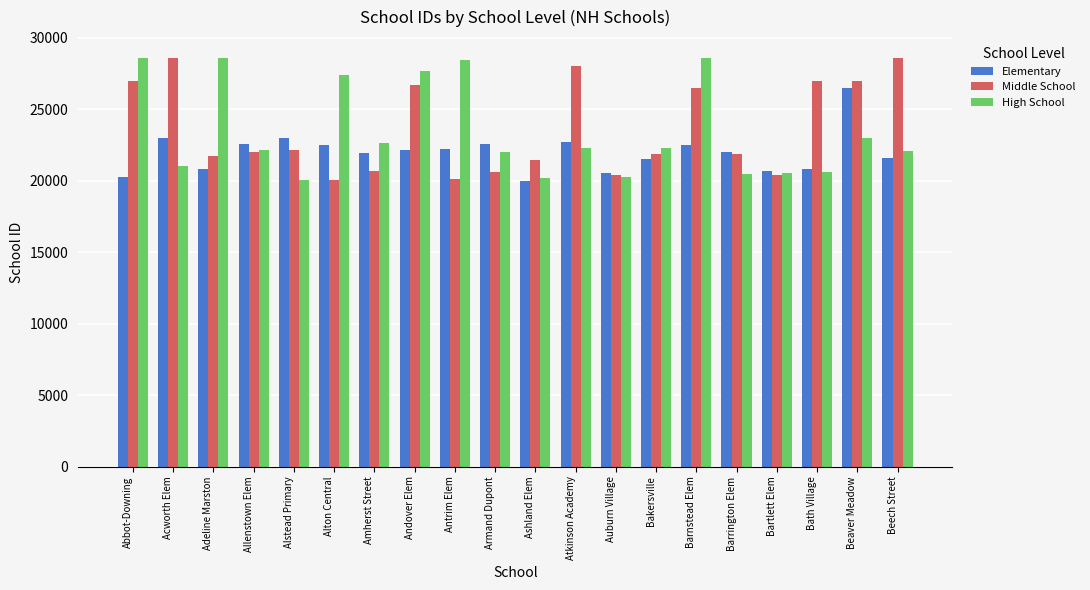

What are all the series names shown in the legend?

Elementary, Middle School, High School